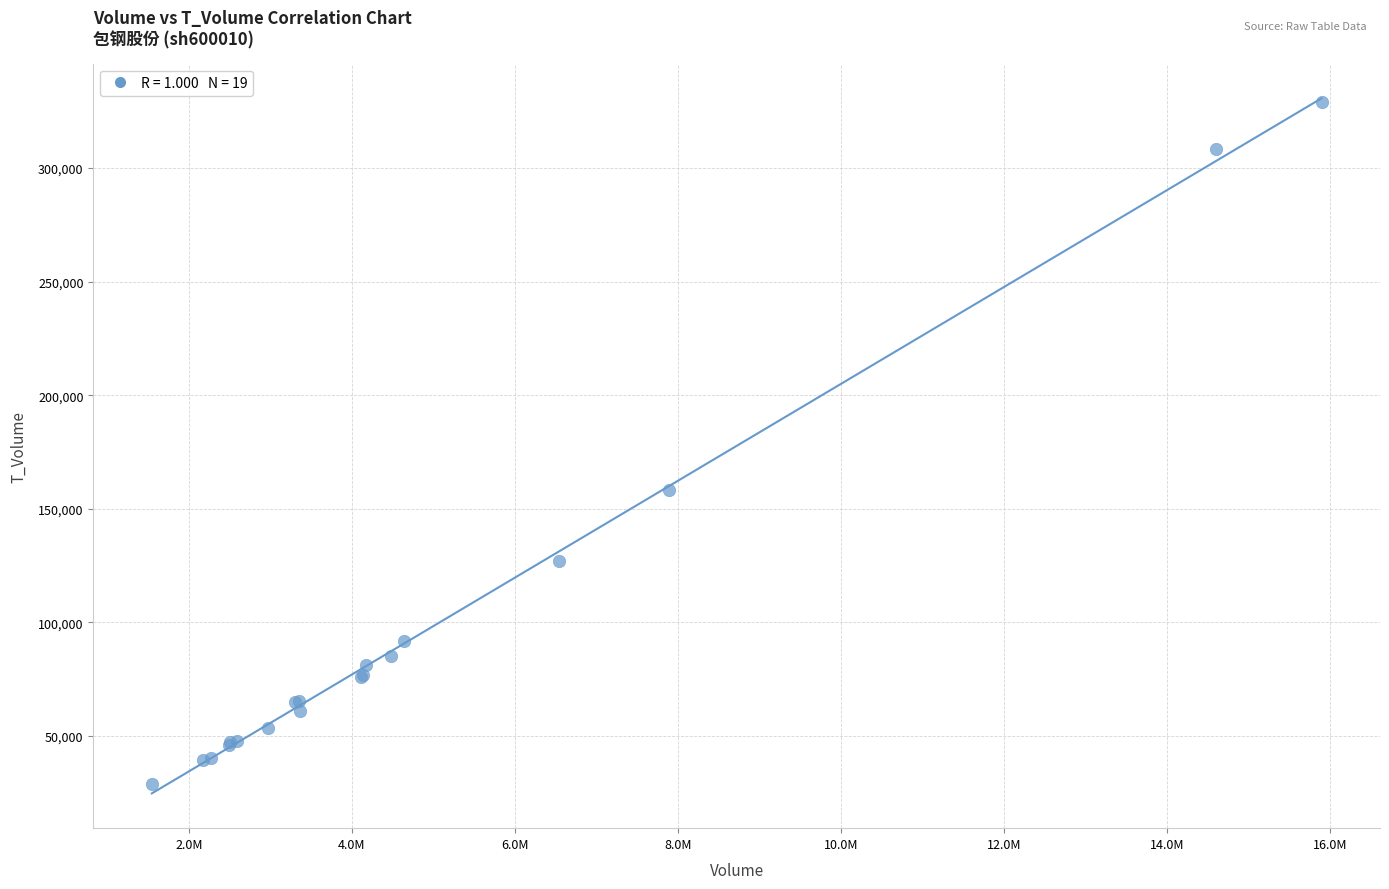

What Y value in the scatter plot is closest to 178969?

158124